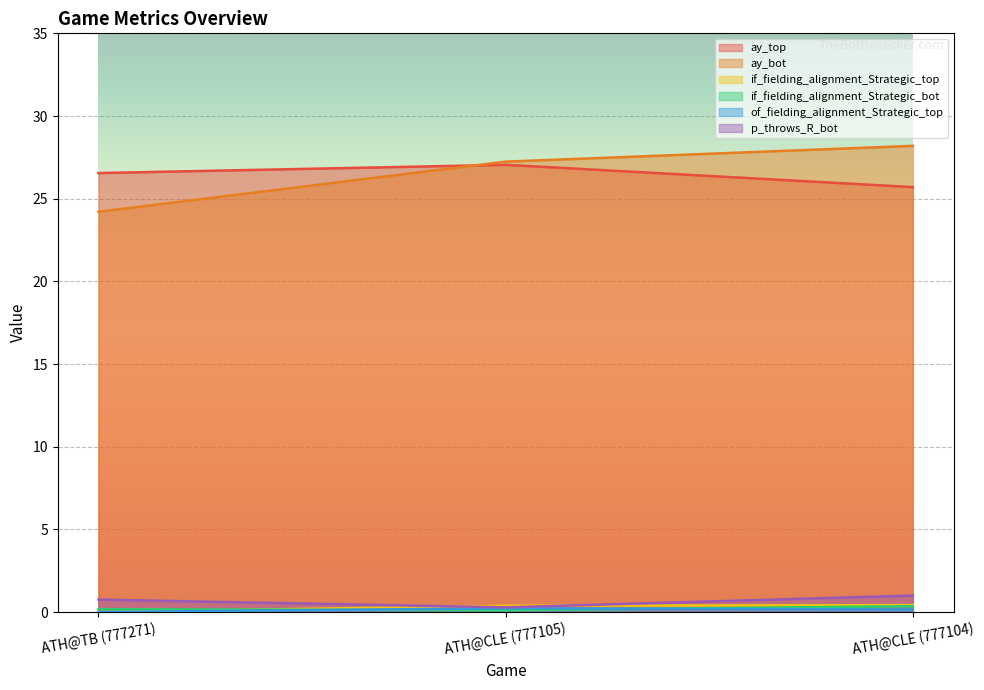

At how many categories does at least one series exceed 9?

3